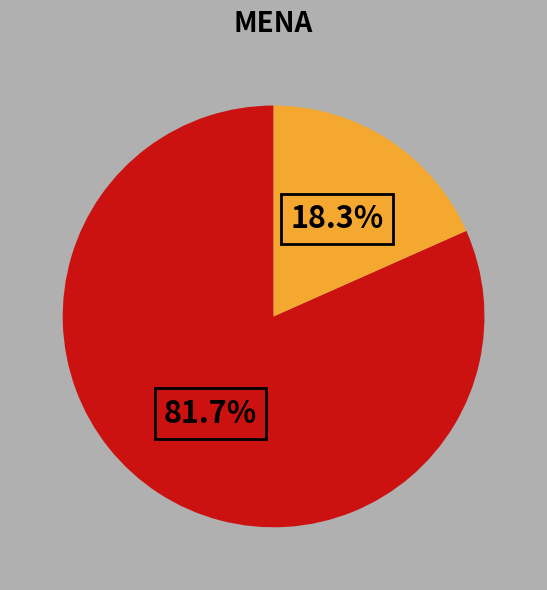

Is there any slice that represents more than half of the pie?

Yes